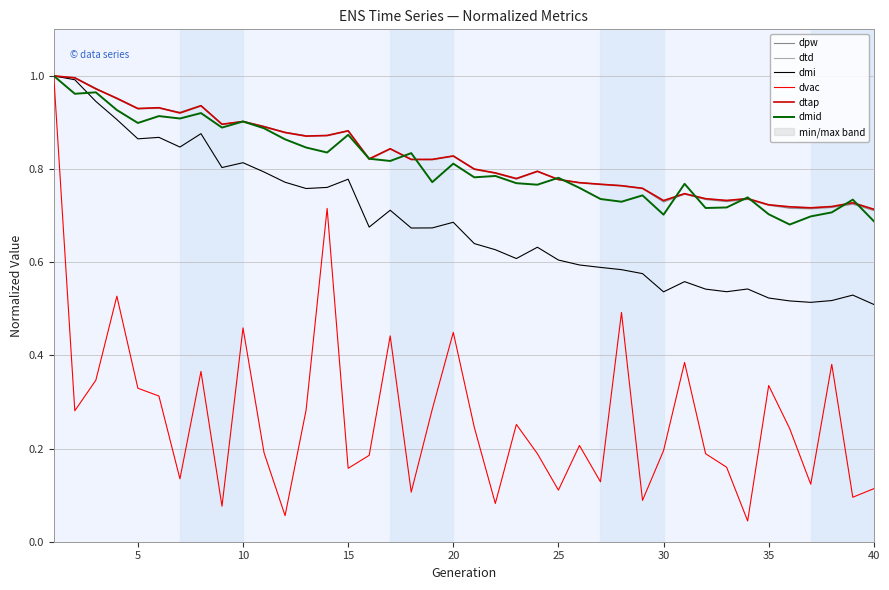

True or false: dmi has a value of 1.6 at 5.

False